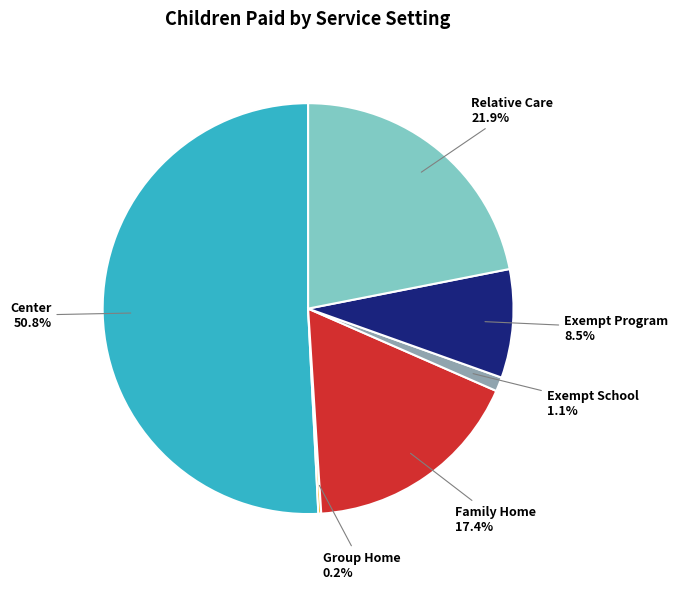

Combined, what portion of the pie is Exempt School and Family Home?

18.5%